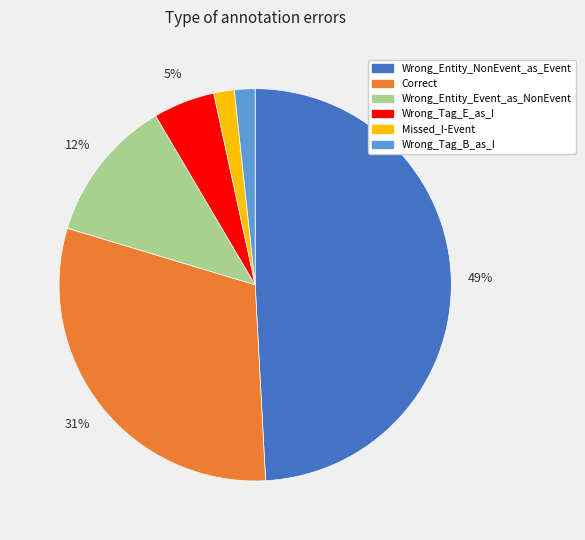

Which has a higher value, Missed_I-Event or Wrong_Entity_Event_as_NonEvent?

Wrong_Entity_Event_as_NonEvent